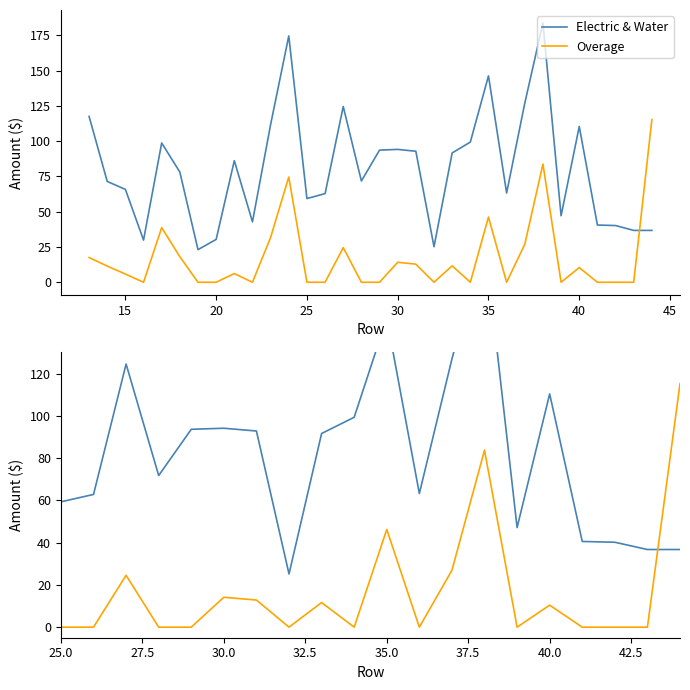

Does the chart have visible grid lines?

No